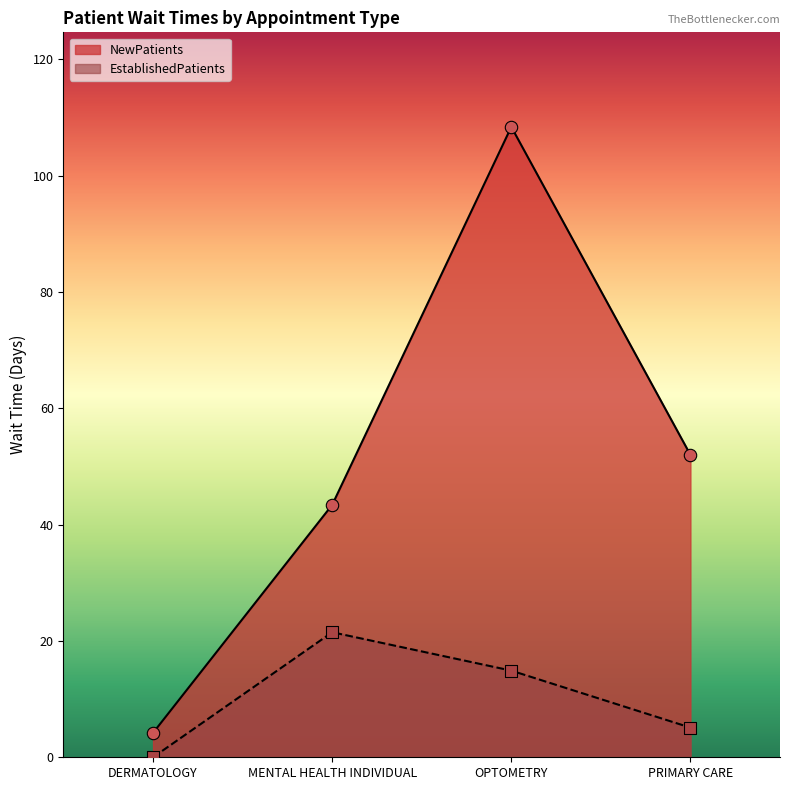

Which series has the largest Y range (max minus min)?

NewPatients